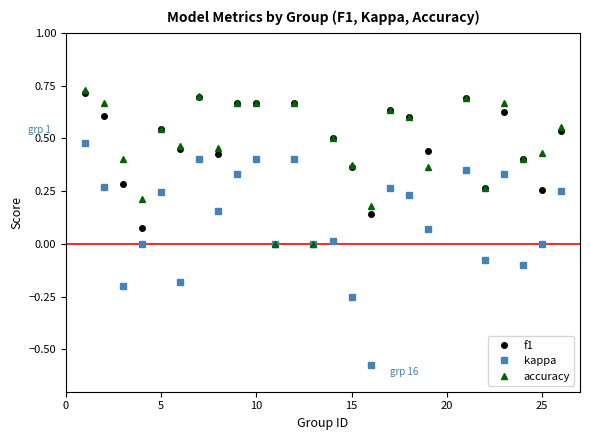

Which series has the widest spread of values?

kappa